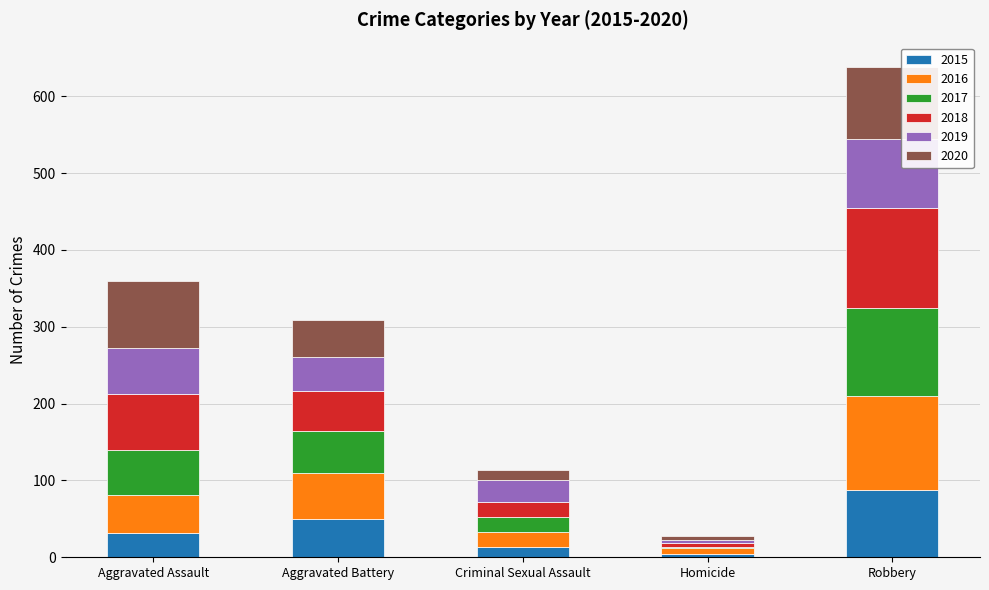

Reading left to right, transcribe the values for 2015.

Aggravated Assault=31	Aggravated Battery=50	Criminal Sexual Assault=13	Homicide=4	Robbery=87